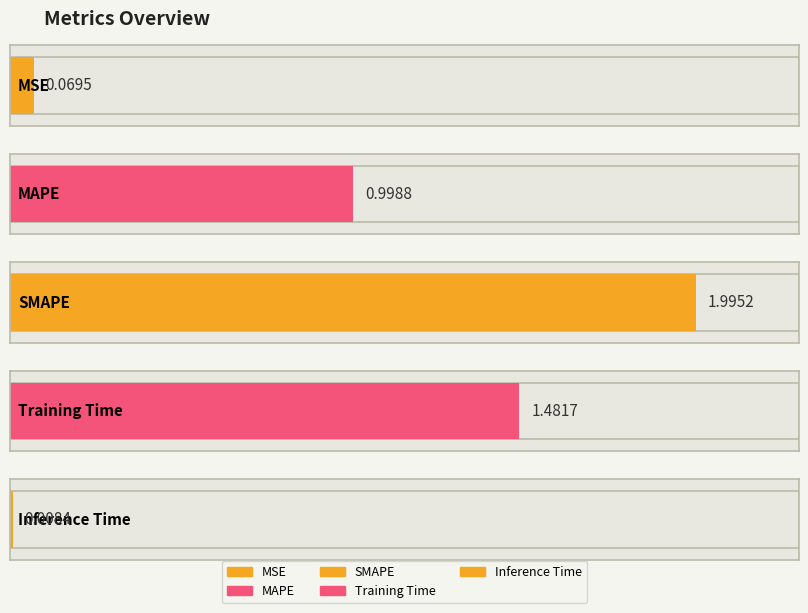

Rank the categories by value from lowest to highest.

Inference Time, MSE, MAPE, Training Time, SMAPE